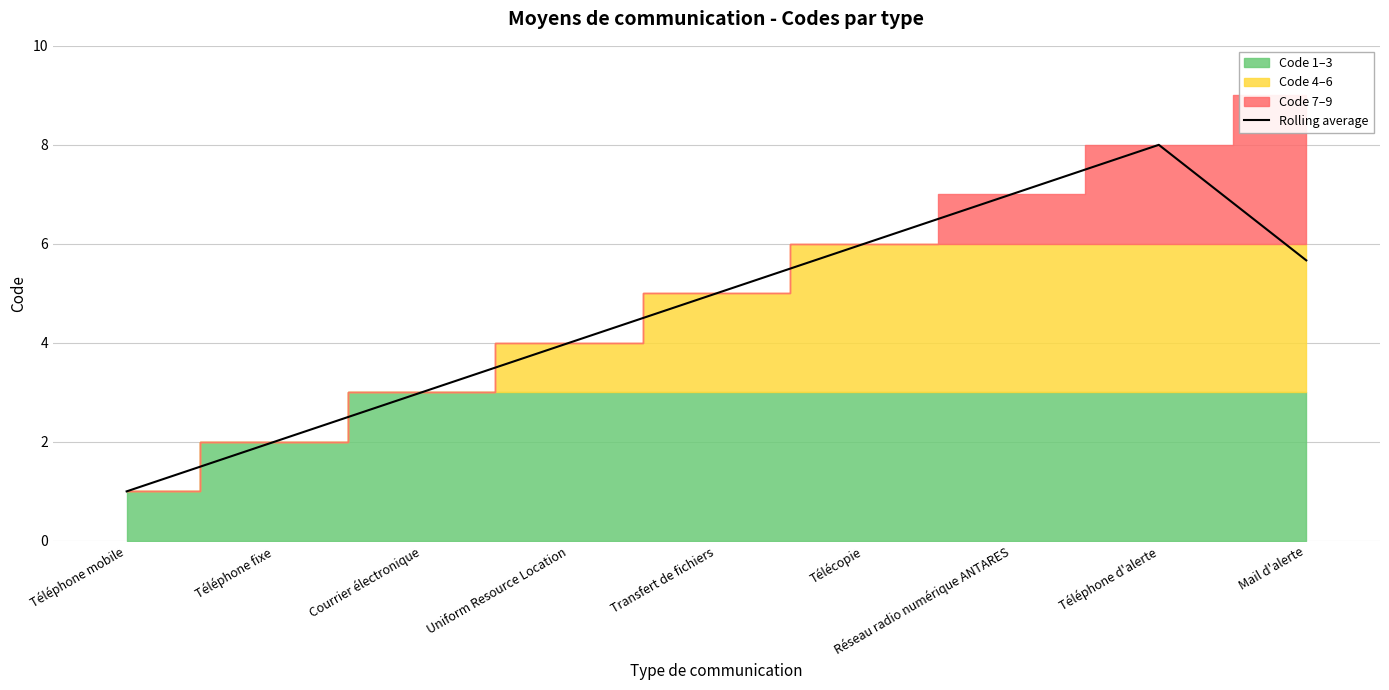

Which label corresponds to the largest value in the chart?

Téléphone d'alerte